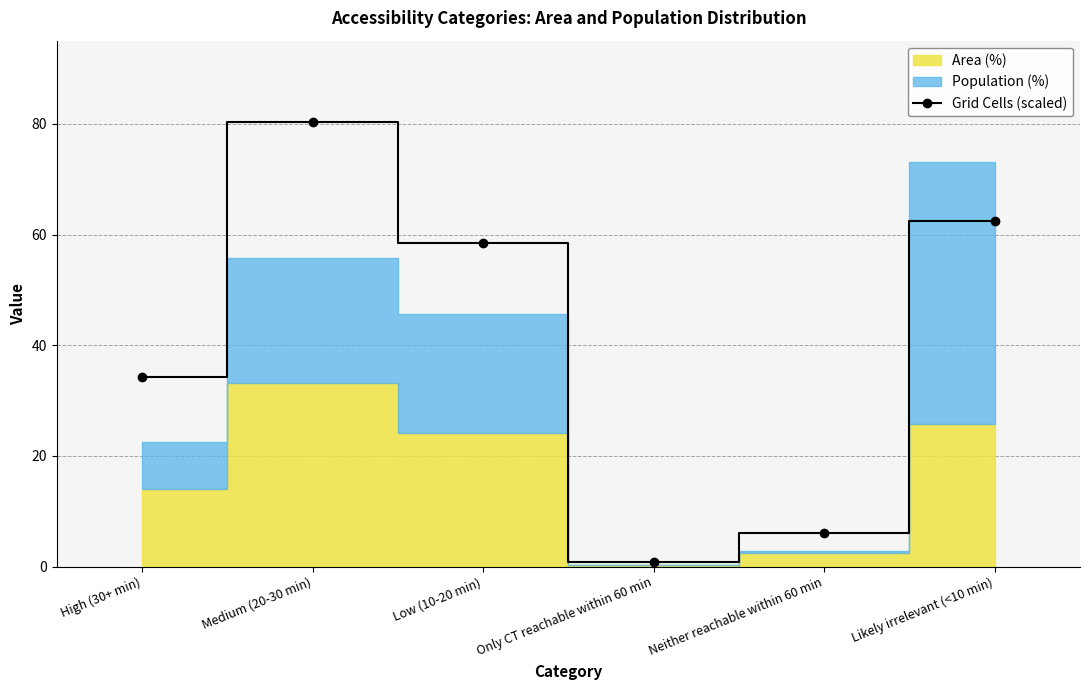

What is the difference between the maximum and minimum values?

79.6